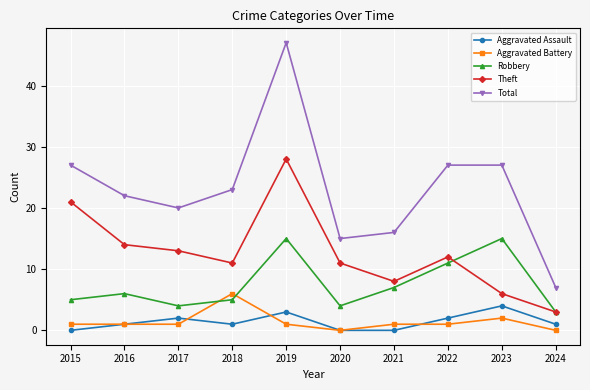

What is the highest value of the Total series?

47